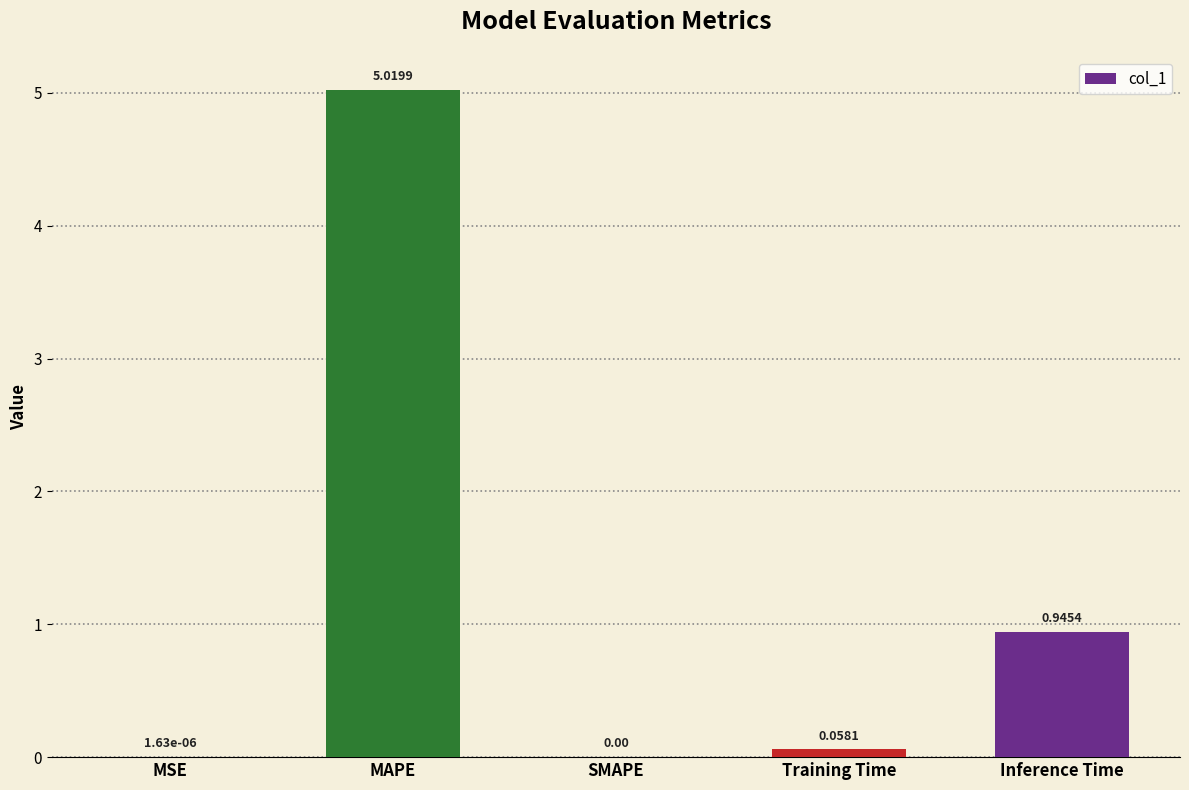

What is the sum of all values?

6.0